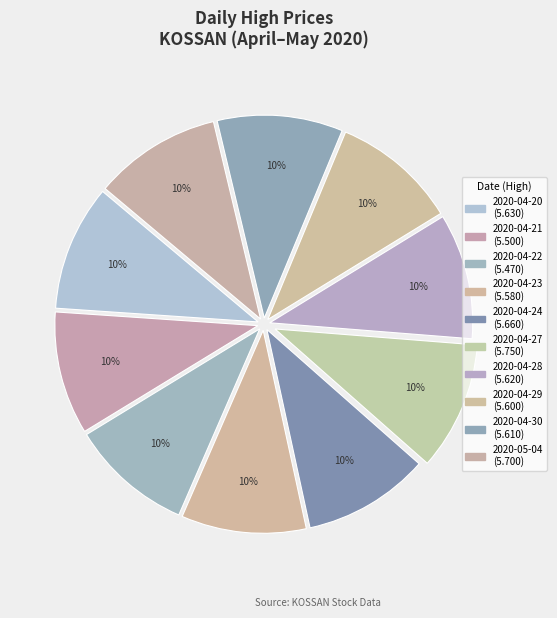

What is the ratio of the value at 2020-04-30 to the value at 2020-04-24?

1.0